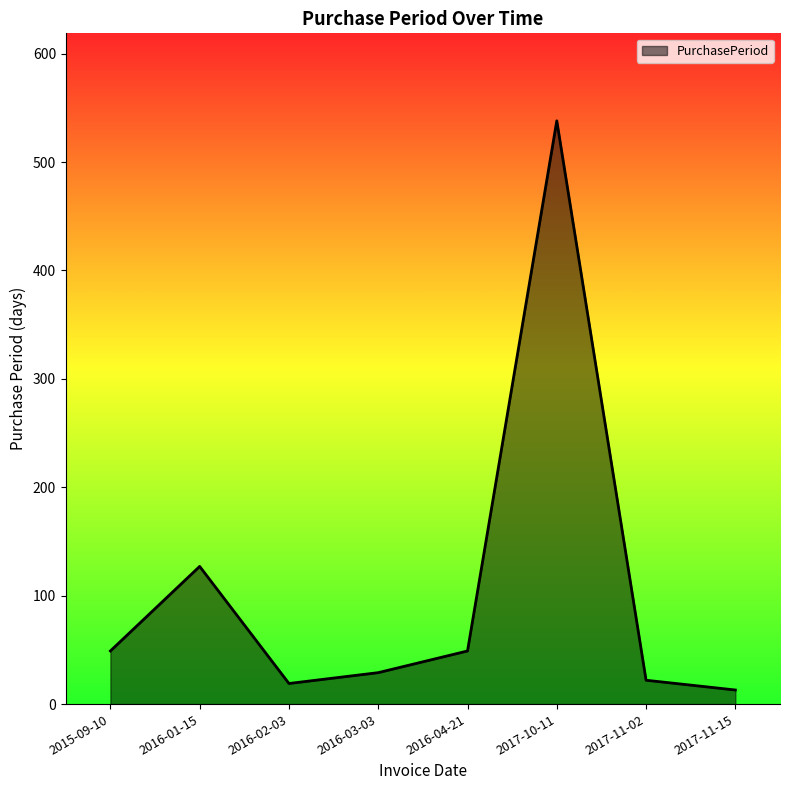

Reading left to right, list all the values displayed in this chart.

49	127	19	29	49	538	22	13